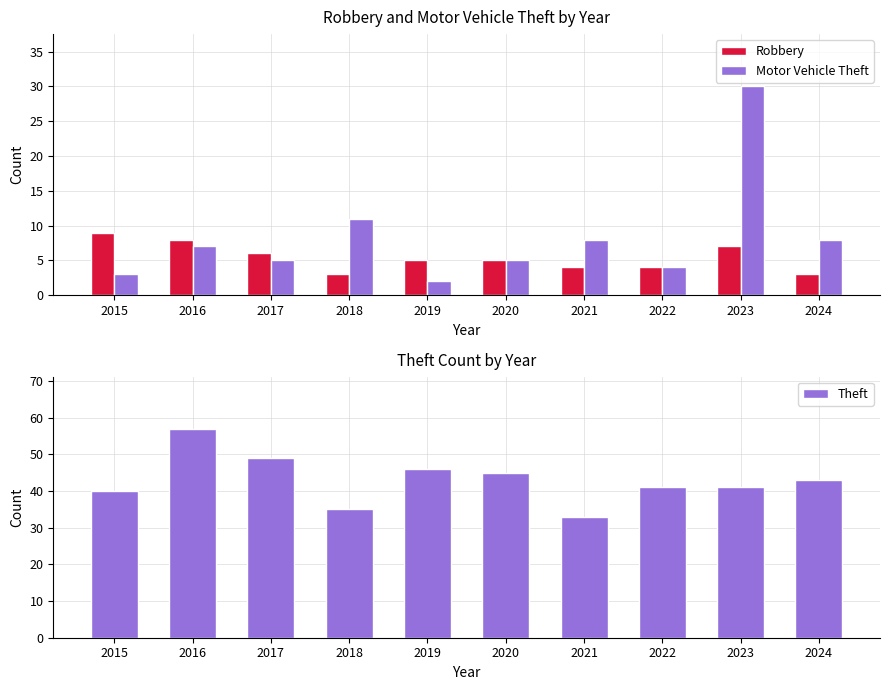

Does the chart contain stacked bars?

No